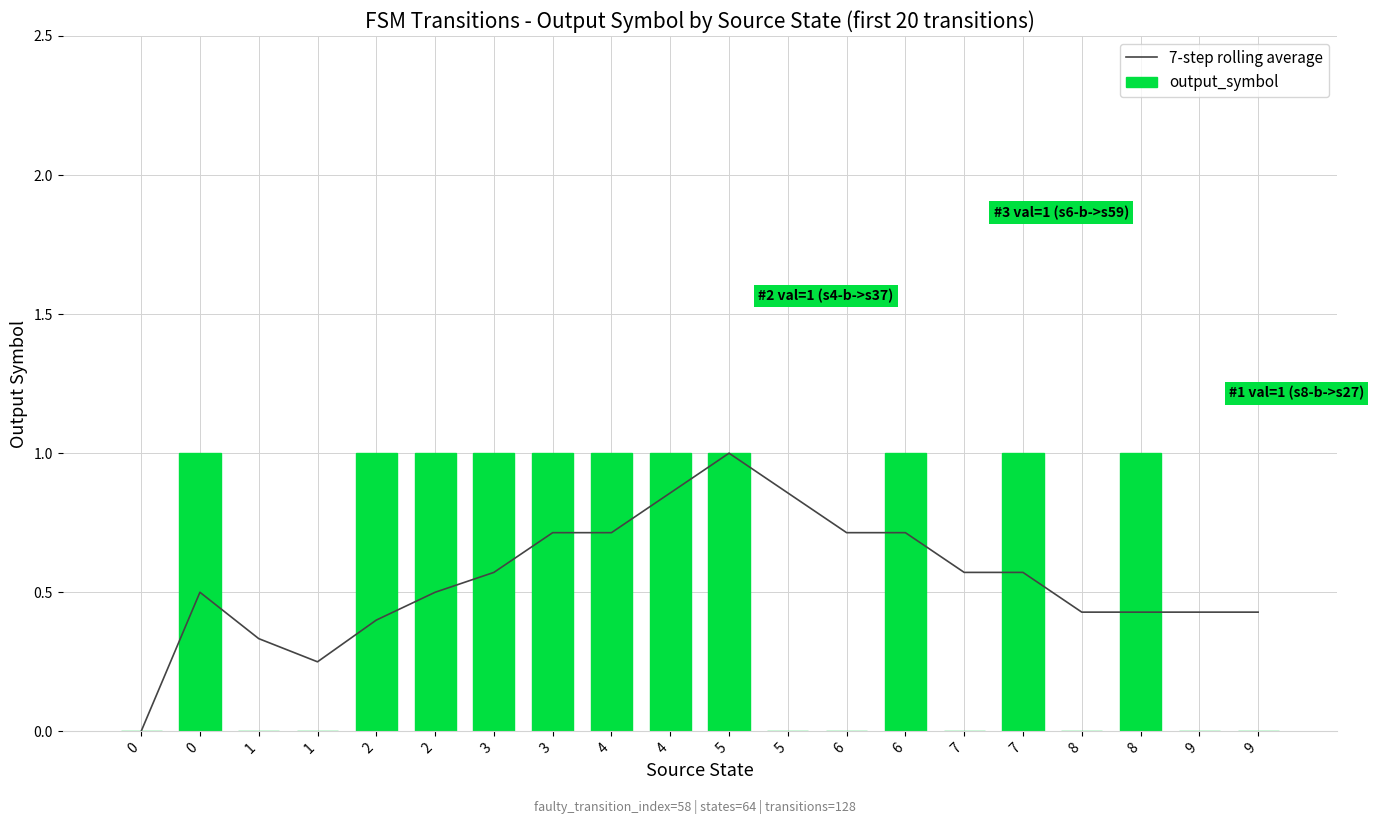

Reading left to right, what are all the values shown in this chart?

7-step rolling average: 0=0.0	0=0.5	1=0.3	1=0.2	2=0.4	2=0.5	3=0.6	3=0.7	4=0.7	4=0.9	5=1.0	5=0.9	6=0.7	6=0.7	7=0.6	7=0.6	8=0.4	8=0.4	9=0.4	9=0.4
output_symbol: 0=0.0	0=1.0	1=0.0	1=0.0	2=1.0	2=1.0	3=1.0	3=1.0	4=1.0	4=1.0	5=1.0	5=0.0	6=0.0	6=1.0	7=0.0	7=1.0	8=0.0	8=1.0	9=0.0	9=0.0